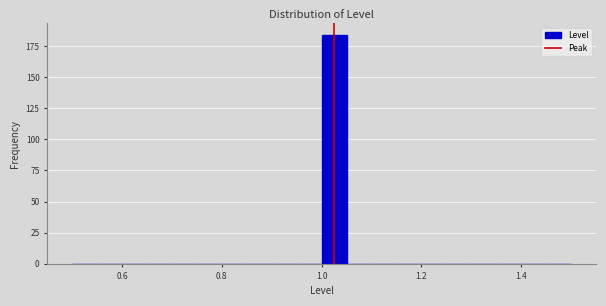

Read against the x-axis, roughly where is the centre of the tallest bar?

1.02